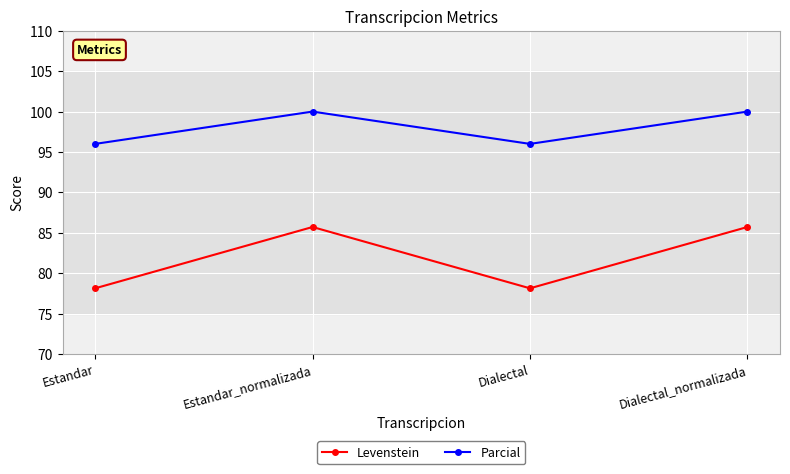

What is the sum of the Parcial values at Dialectal and Dialectal_normalizada?

196.0